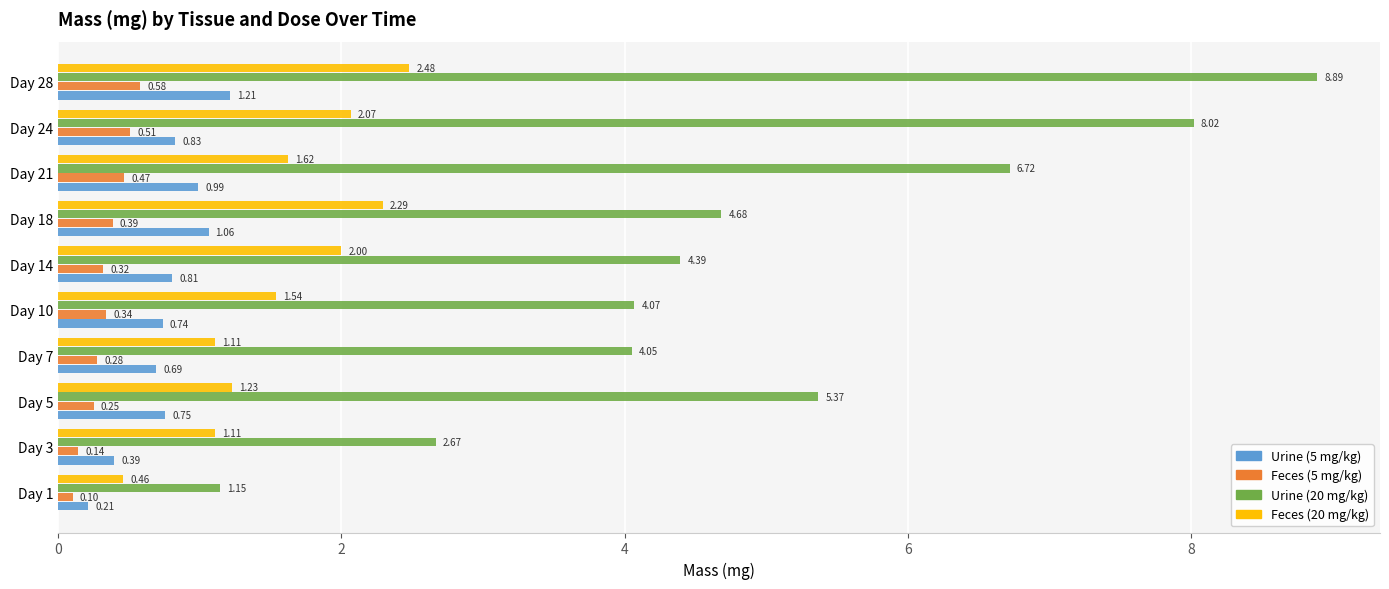

What is the sum of all Urine (20 mg/kg) values?

50.0